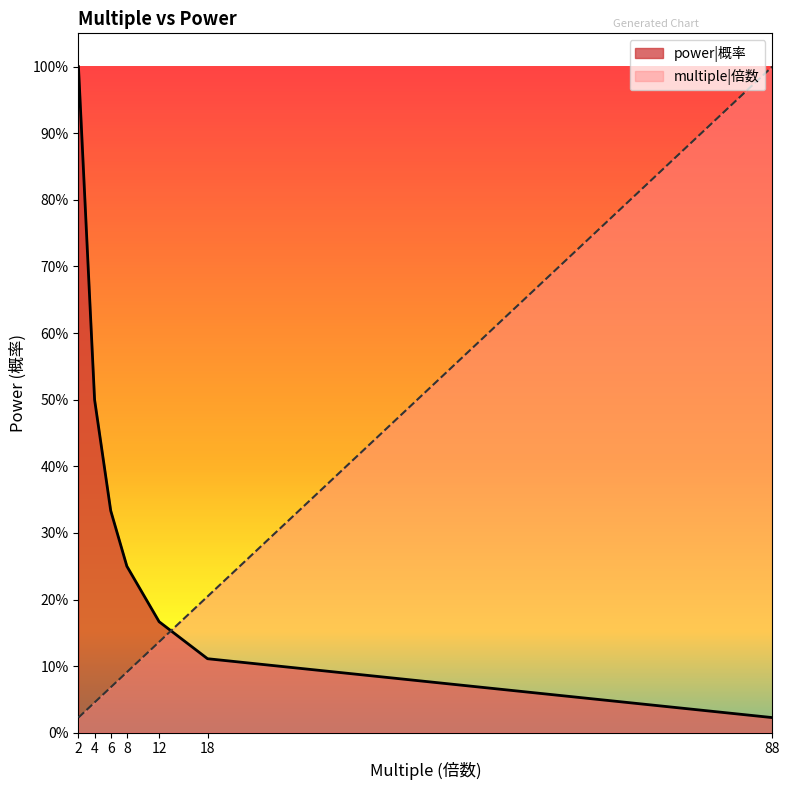

The multiple series shows 53332.0 at 2. True or false?

False